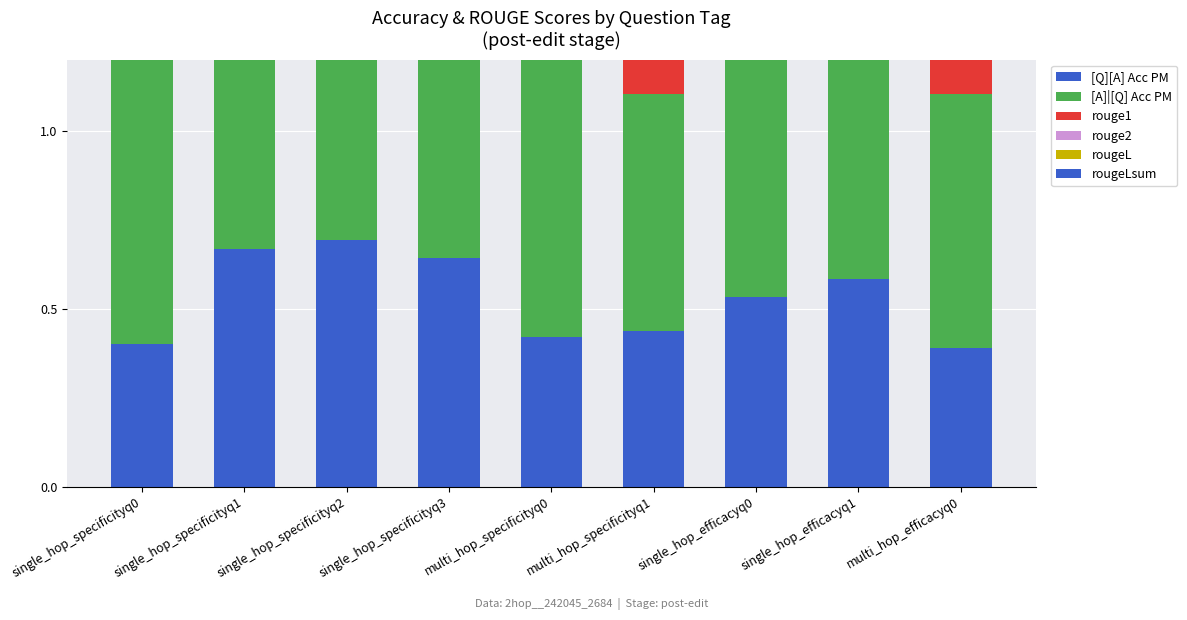

Which series changed the most between single_hop_specificityq1 and single_hop_specificityq3?

[Q][A] Acc PM